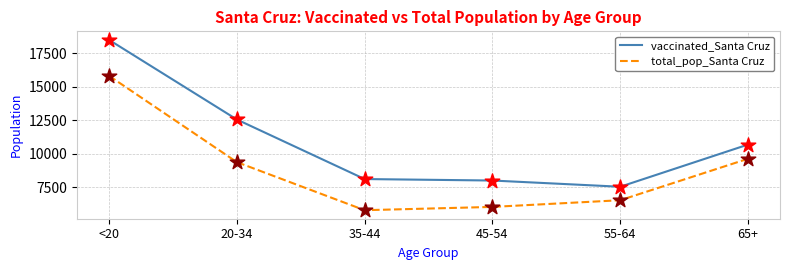

Is the value of total_pop_Santa Cruz at 20-34 greater than the value of vaccinated_Santa Cruz at <20?

No